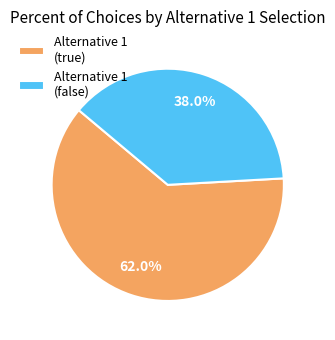

What is the majority slice?

Alternative 1 (true)